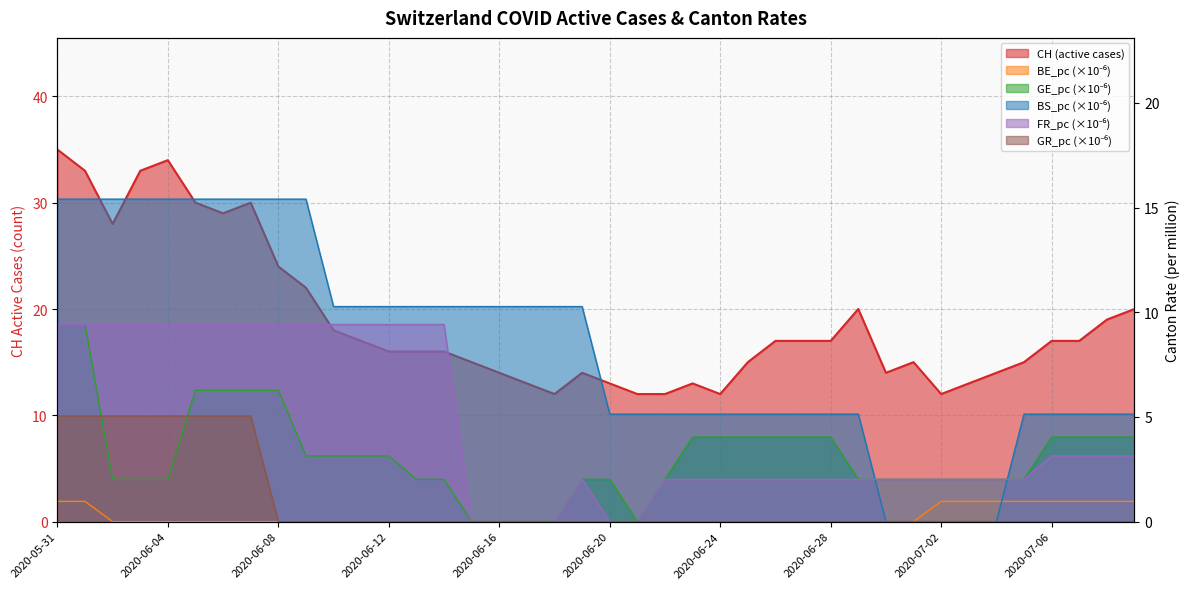

The BS_pc series shows 7.5 at 2020-06-22. True or false?

False